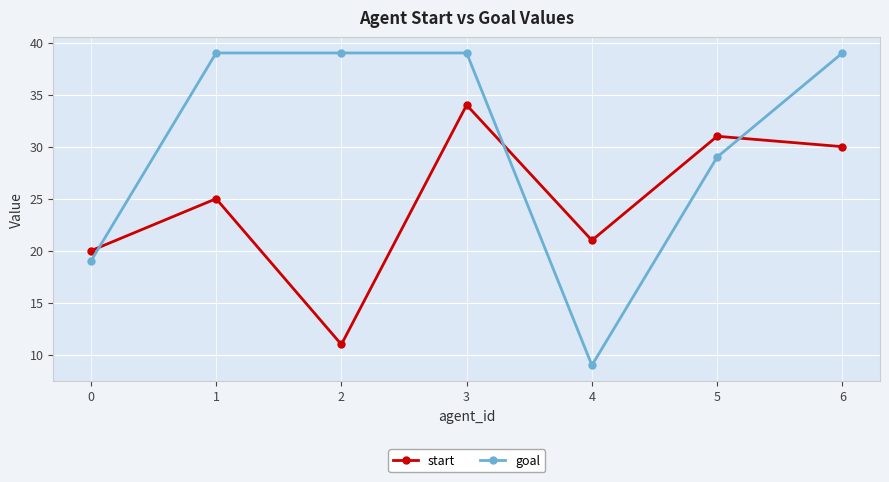

Reading right to left, list all the values displayed in this chart.

start: 6=30	5=31	4=21	3=34	2=11	1=25	0=20
goal: 6=39	5=29	4=9	3=39	2=39	1=39	0=19